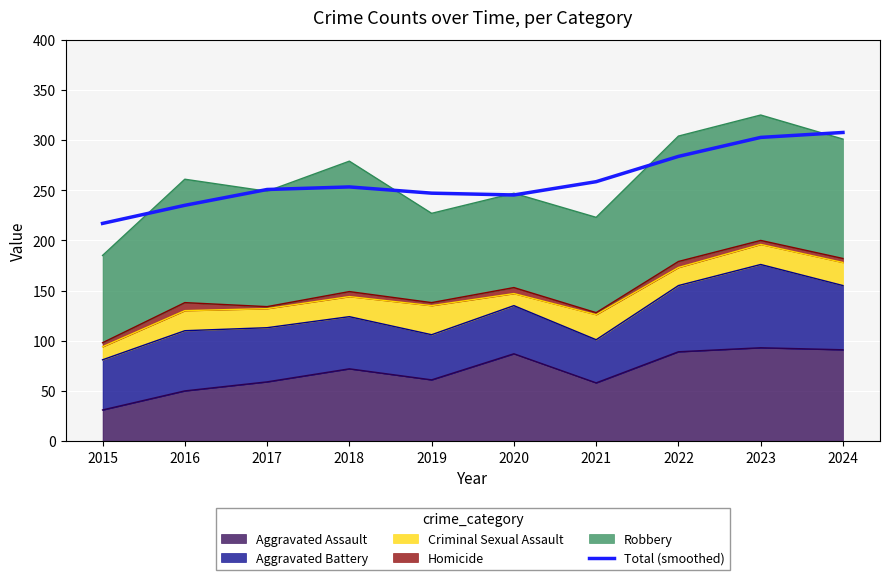

How many interior local peaks (higher than both neighbors) does the data have?

1